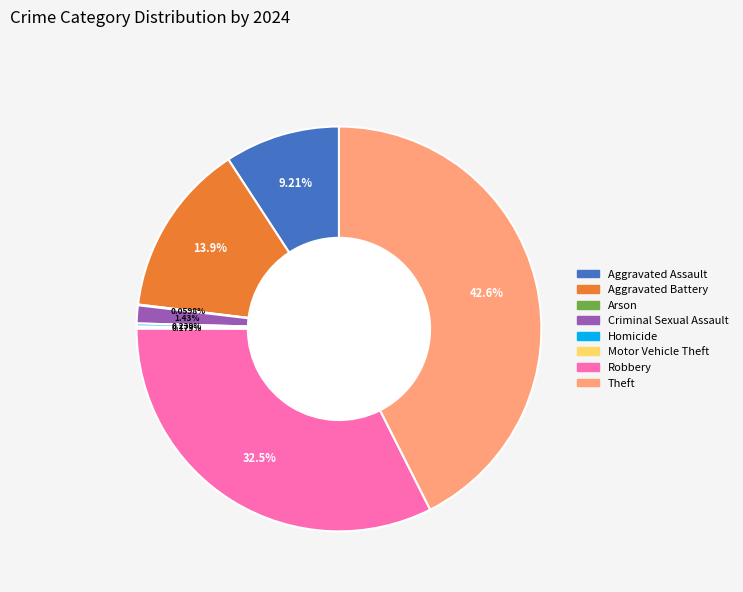

Is it true that Aggravated Battery is 14% of the pie?

True